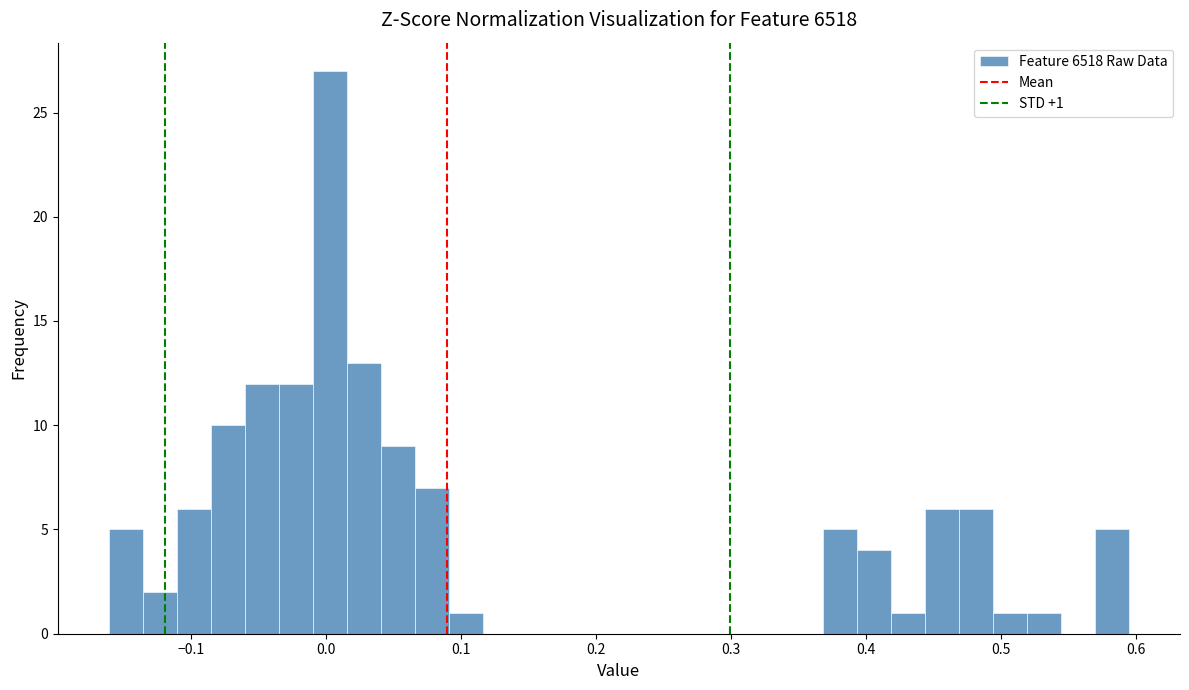

Around what value on the x-axis is the tallest bar? Give the approximate position of its centre, as read against the axis.

0.00